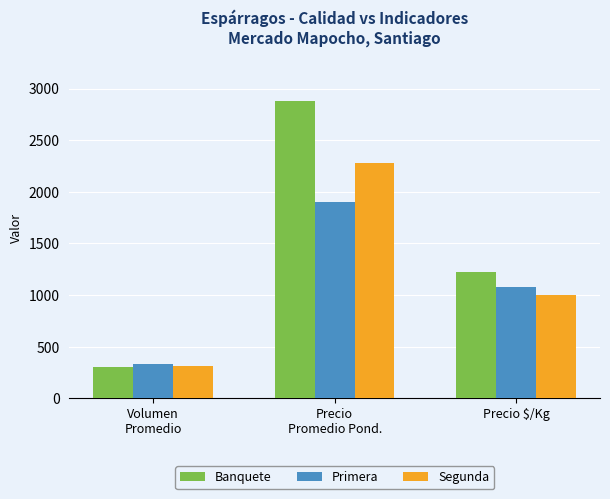

What is the difference between the highest and lowest values at Precio
Promedio Pond.?

976